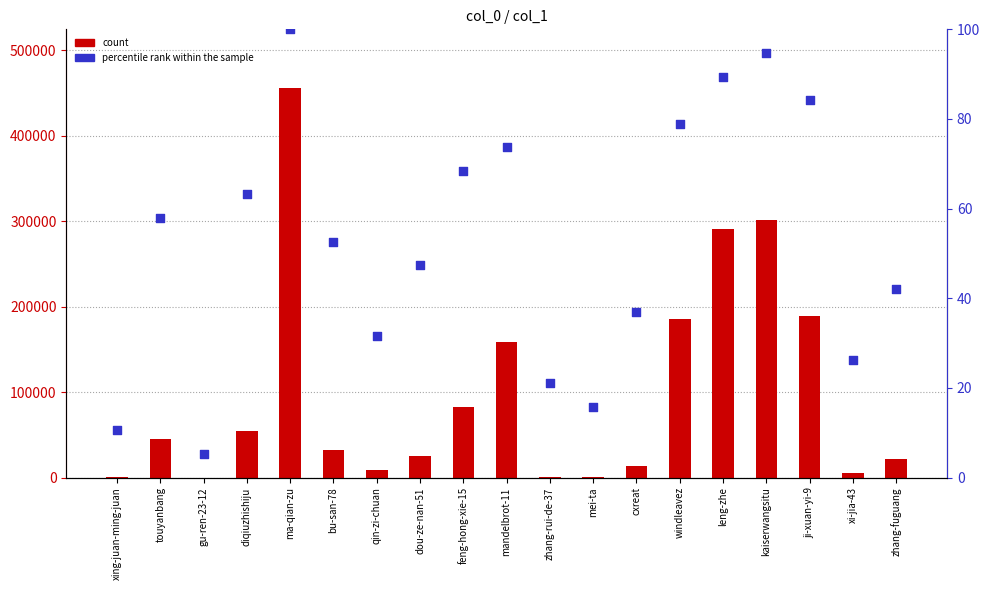

Which series has the largest total across all categories?

count